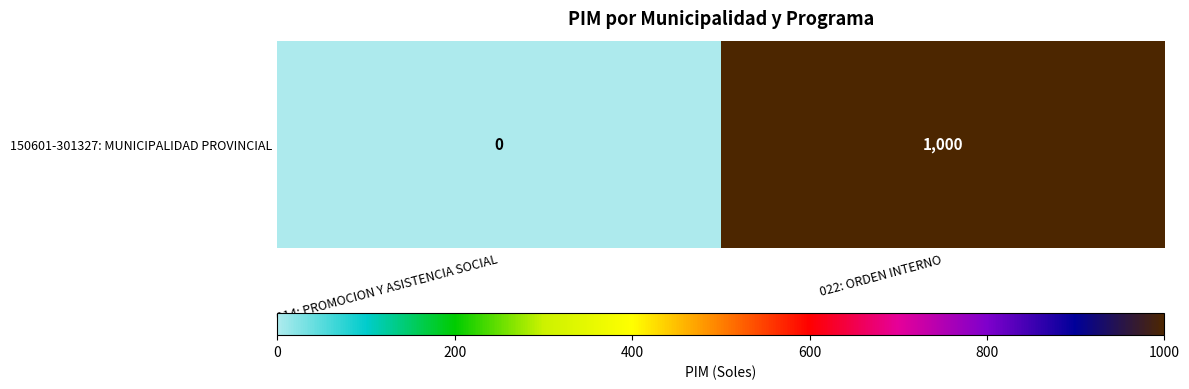

The value at 014: PROMOCION Y ASISTENCIA SOCIAL is 0. True or false?

True